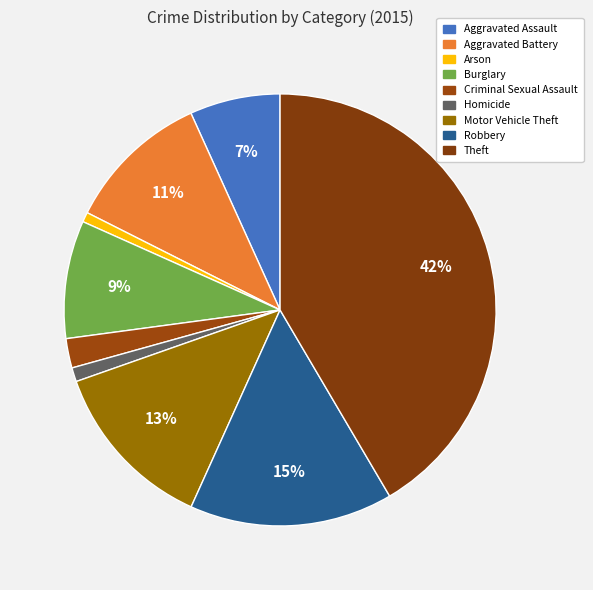

Which slice is the smallest?

Arson